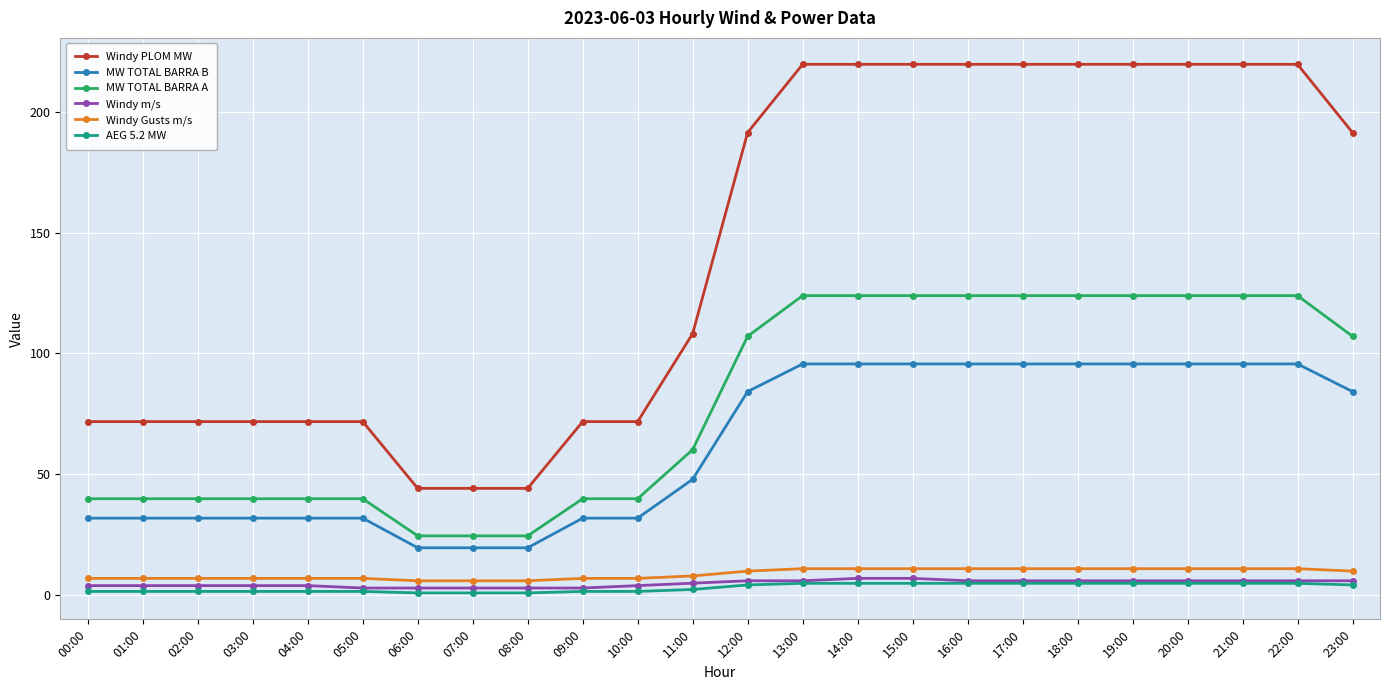

Count the number of categories in the chart.

24